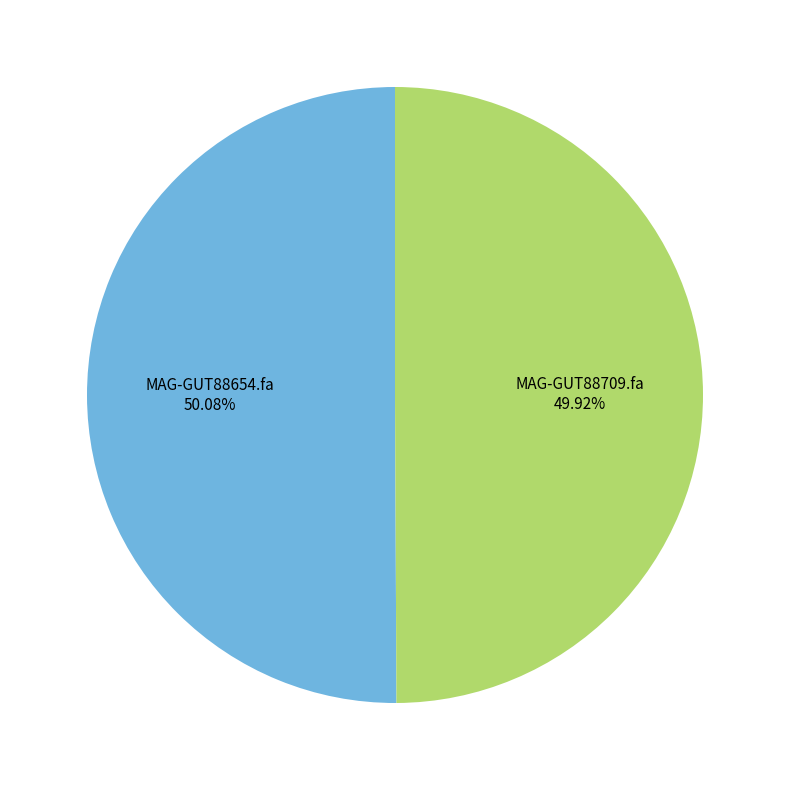

What is the ratio of the value at MAG-GUT88709.fa to the value at MAG-GUT88654.fa?

1.0